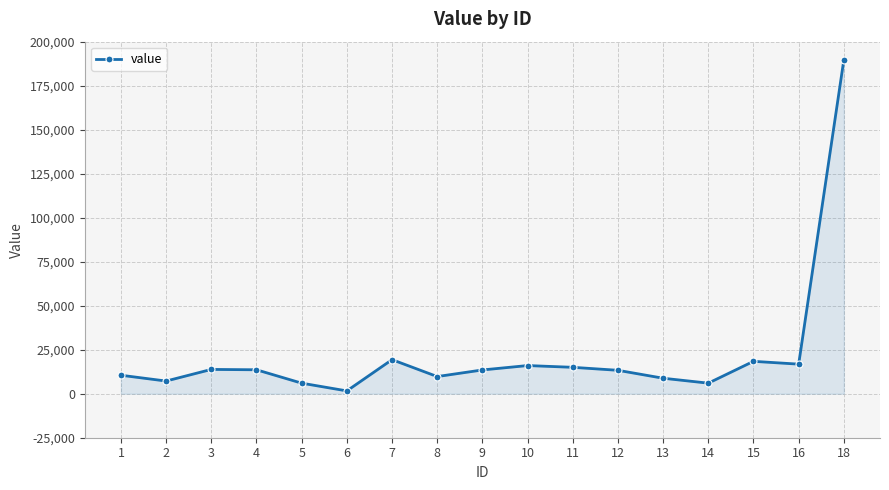

What is the smallest value displayed?

1600